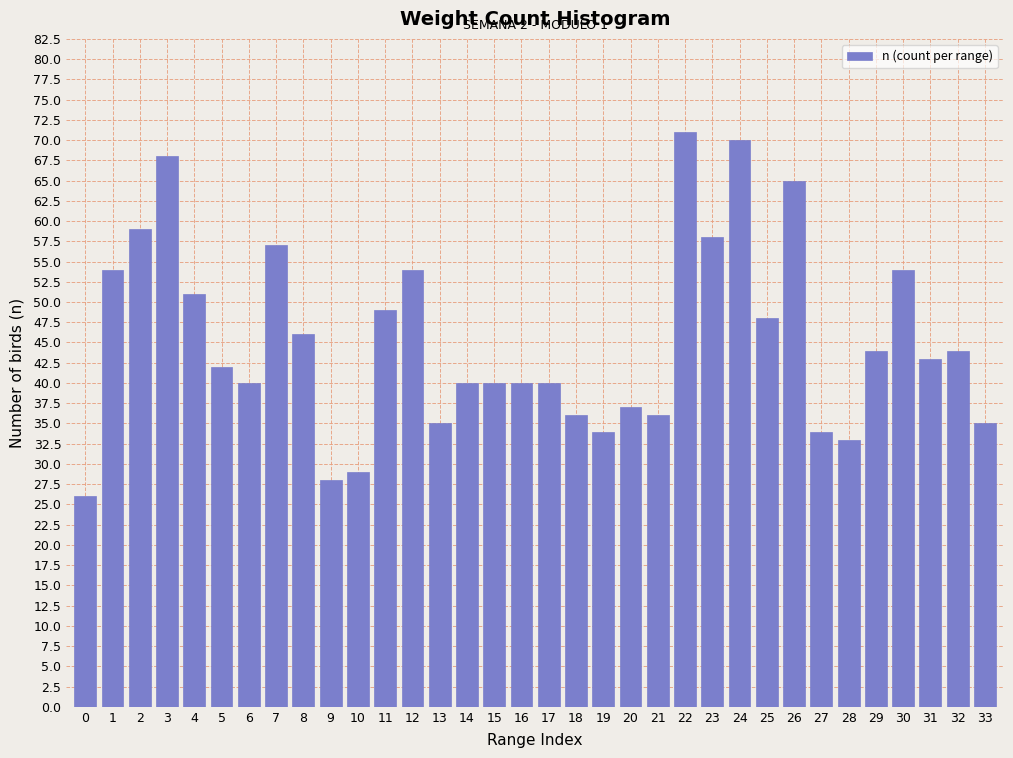

What is the maximum value shown in the chart?

71